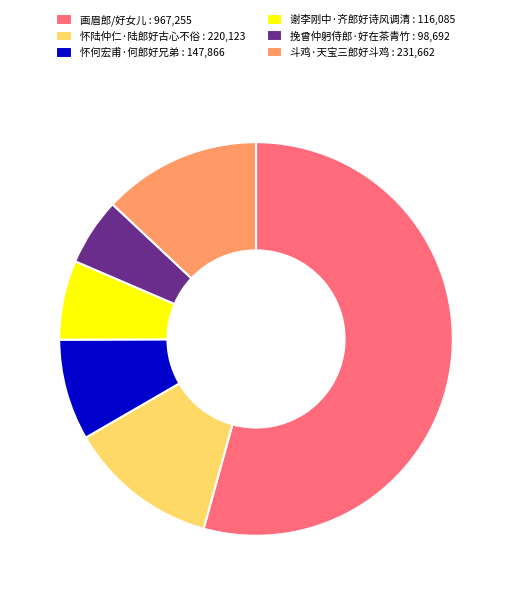

Count the number of slices in the pie.

6